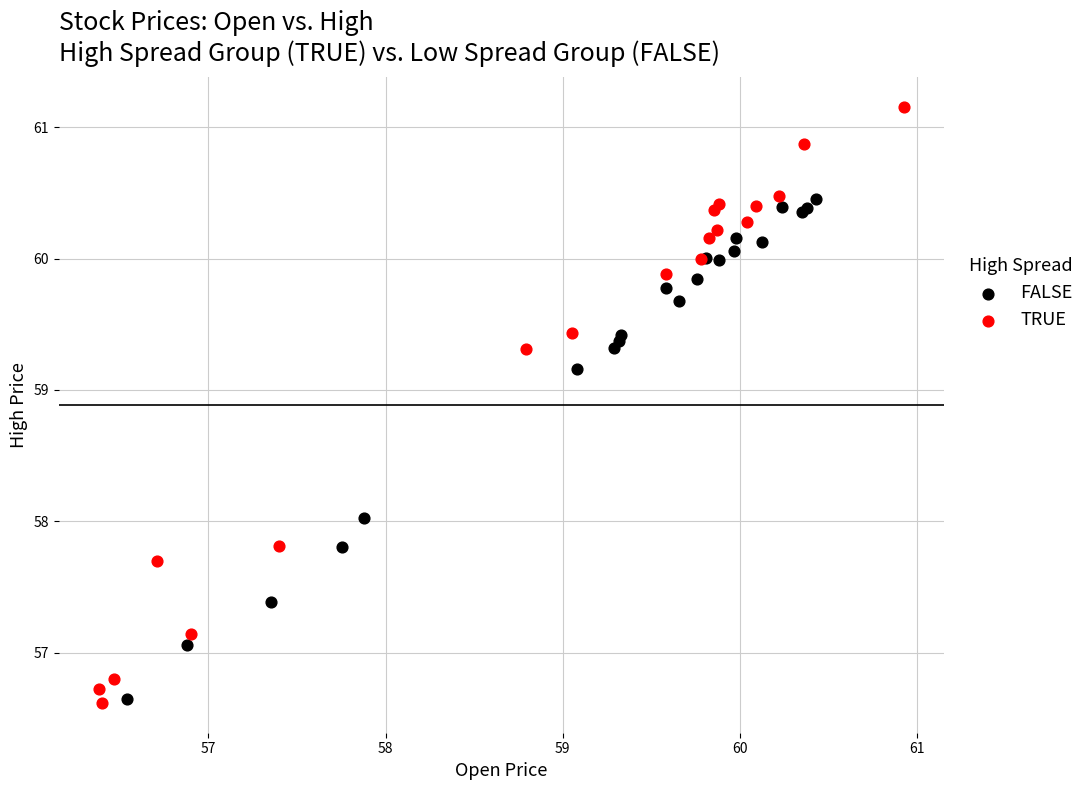

Which series reaches the maximum Y coordinate?

TRUE